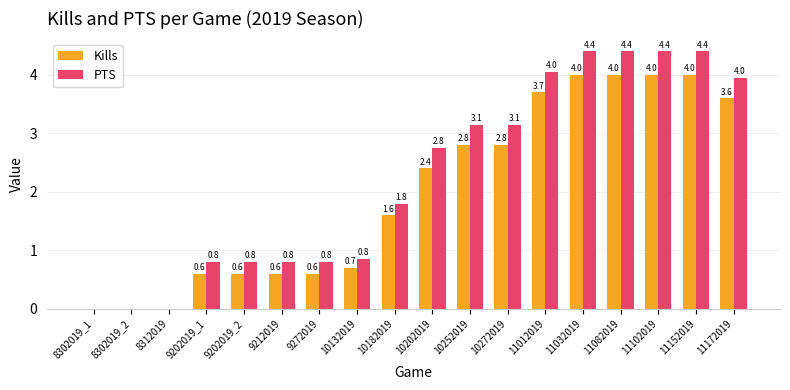

Which series has the largest total across all categories?

PTS